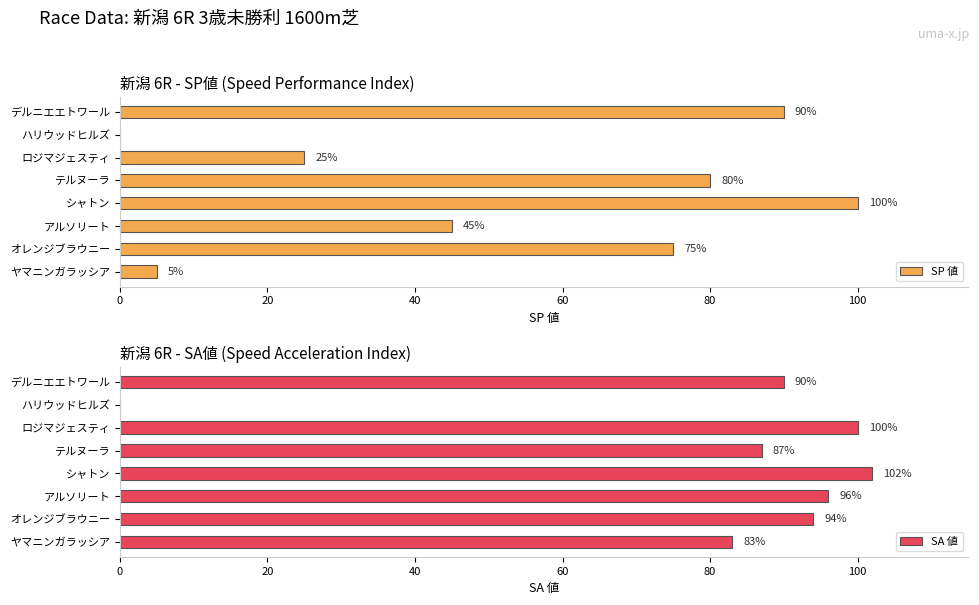

How many data points in SA 値 are less than 94?

4